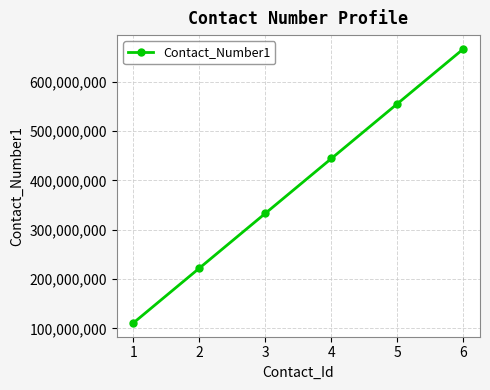

Reading right to left, list all the values displayed in this chart.

6=666666666	5=555555555	4=444444444	3=333333333	2=222222222	1=111111111